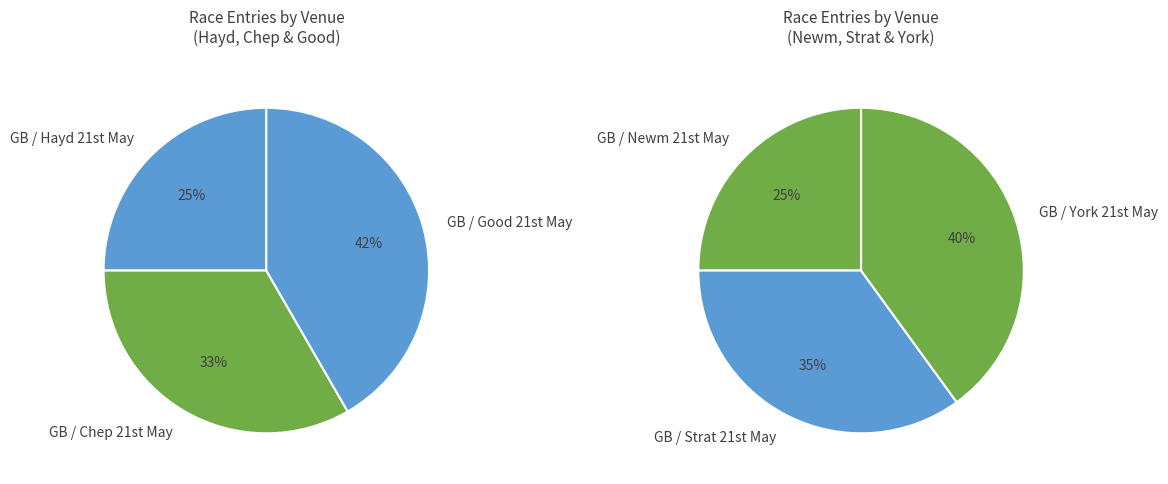

Count the number of slices in the pie.

6